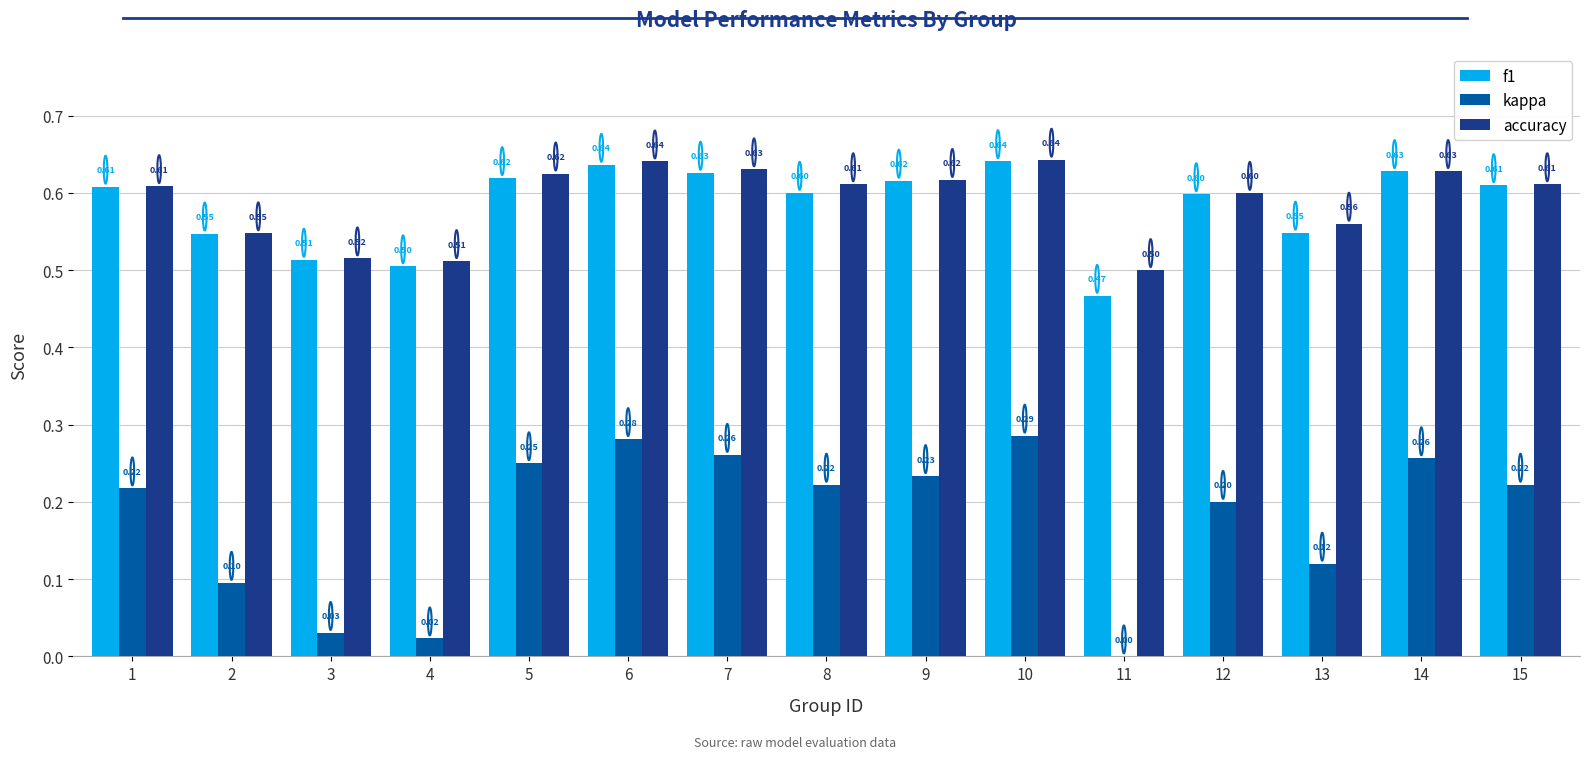

Is it true that f1 equals 0.6 at 6?

True